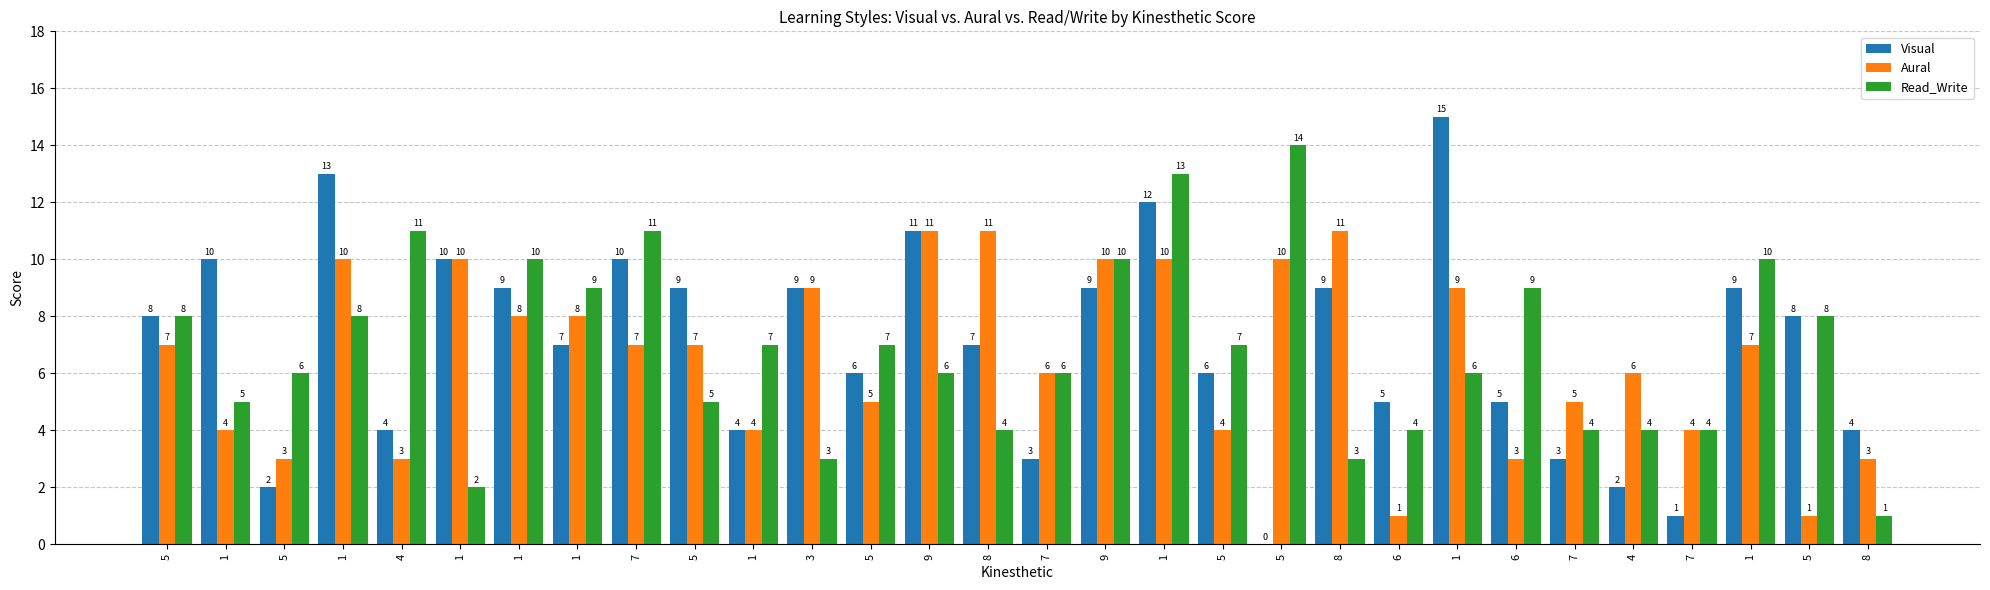

What is the maximum value shown in the chart?

15